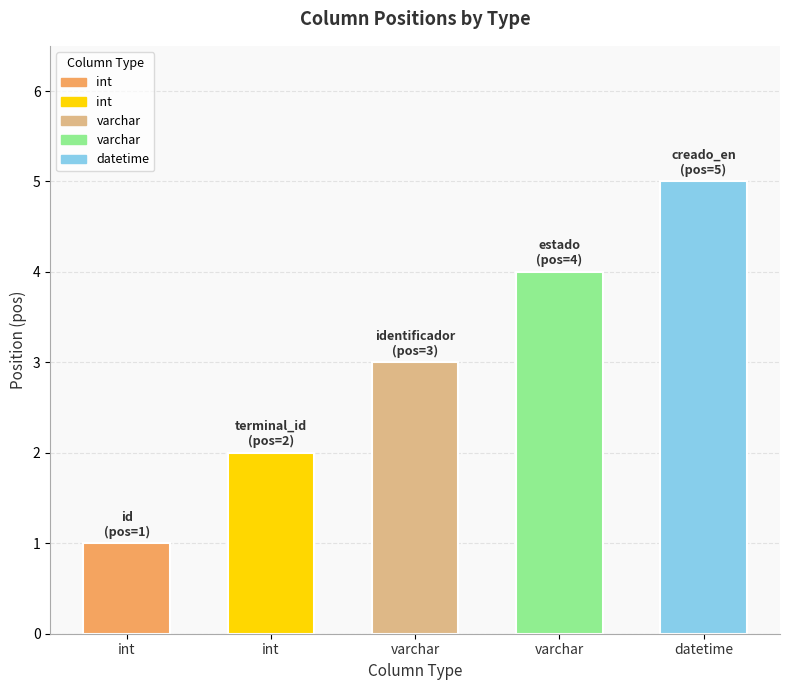

Which category has the lowest value across all series?

int